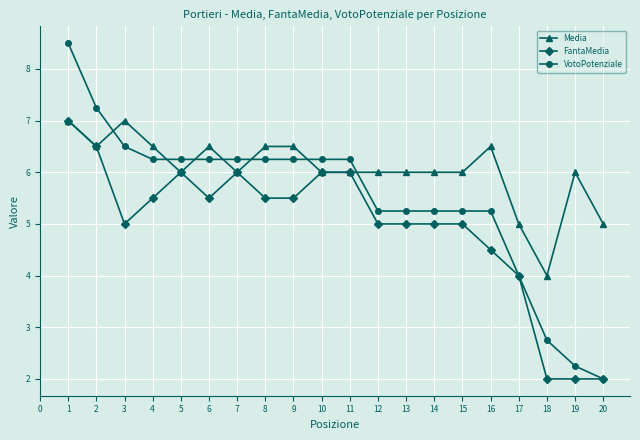

What is the lowest value of the FantaMedia series?

2.0